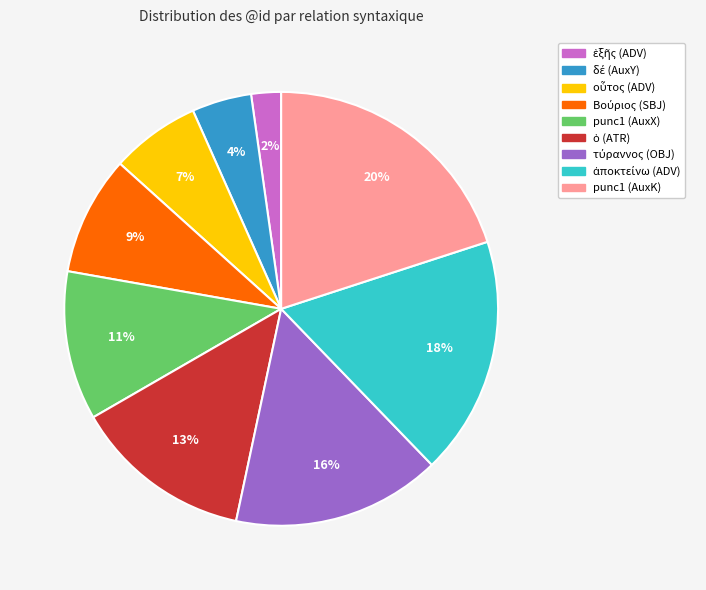

To the nearest percent, what is the average slice percentage?

11%